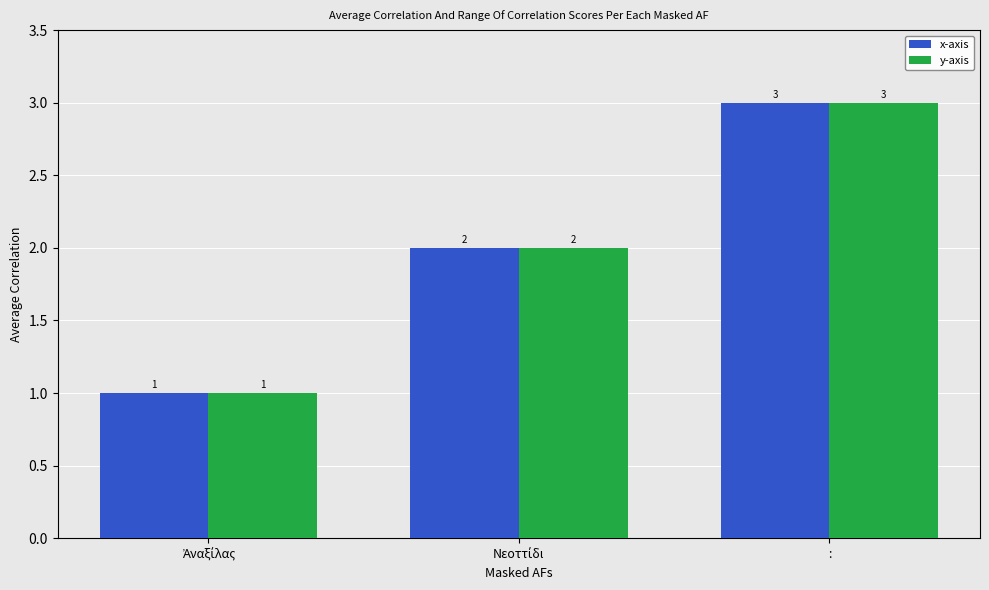

How many y-axis values are between 1 and 3?

3